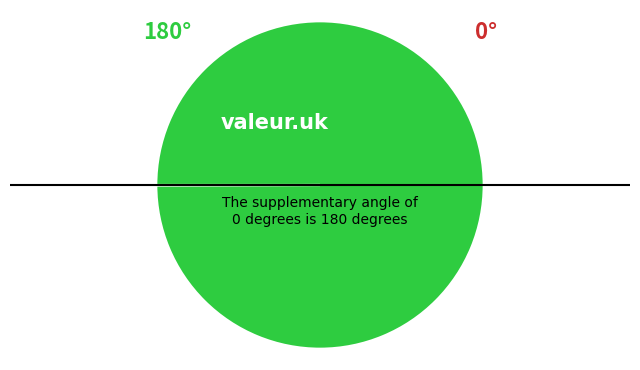

Is there any slice that represents more than half of the pie?

Yes